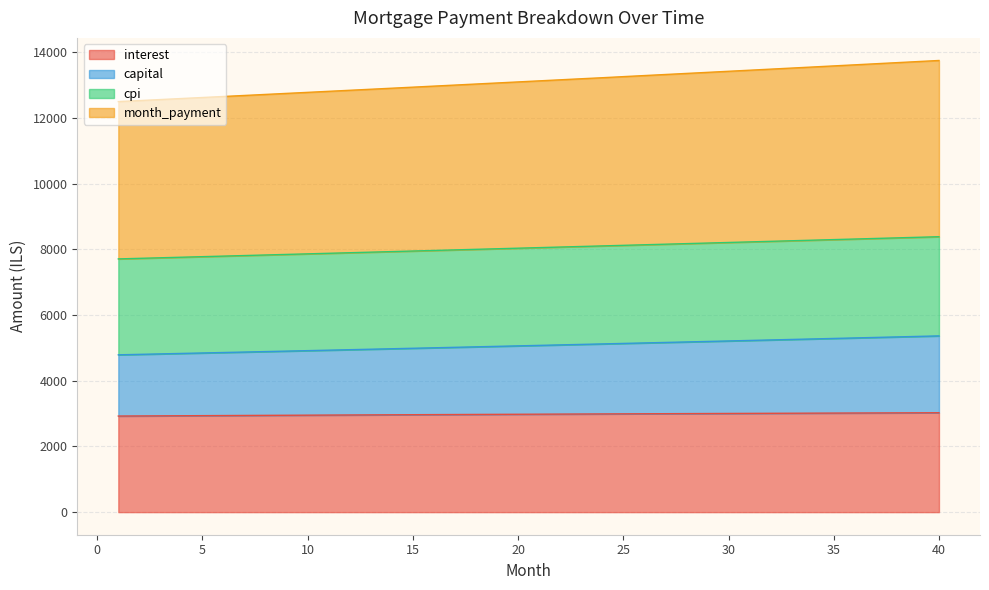

At which category is the sum across all series the highest?

40